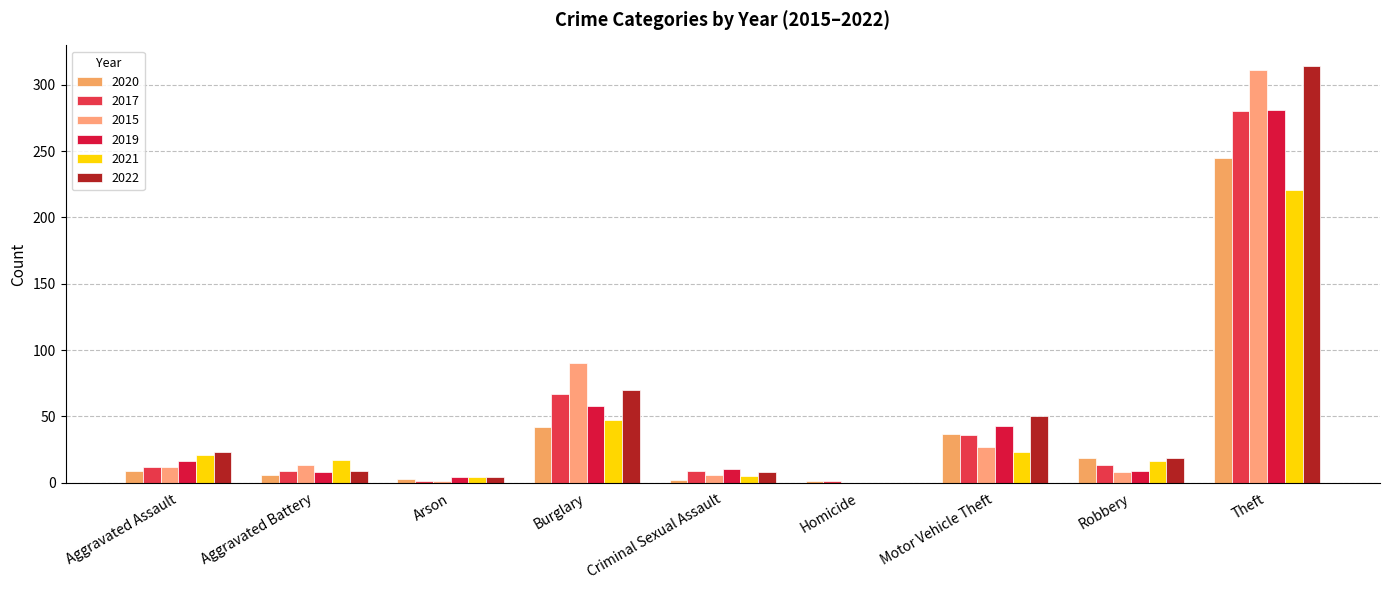

Does the chart contain stacked bars?

No